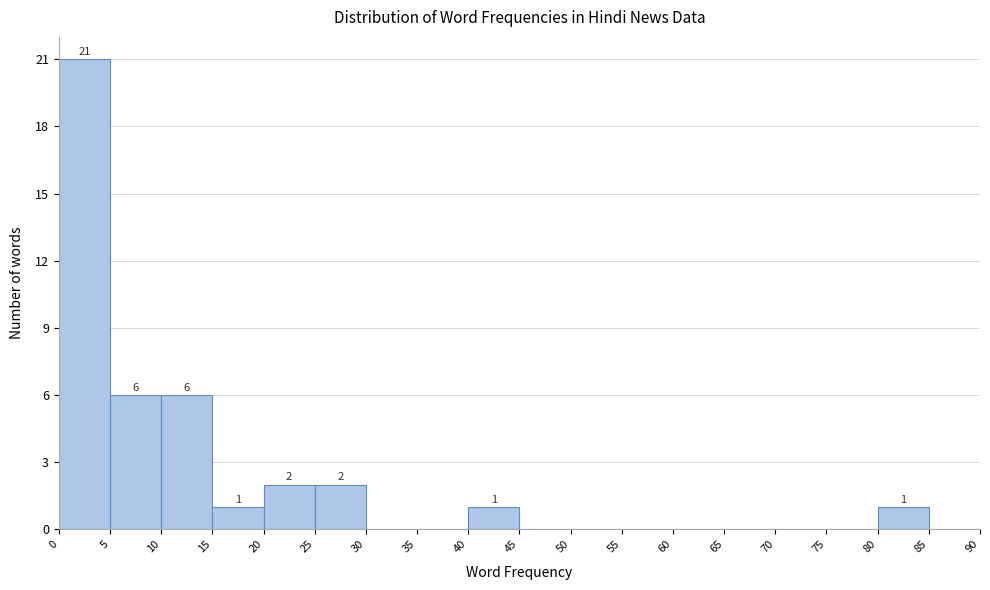

Over which range of the x-axis is the bar tallest?

0 to 5